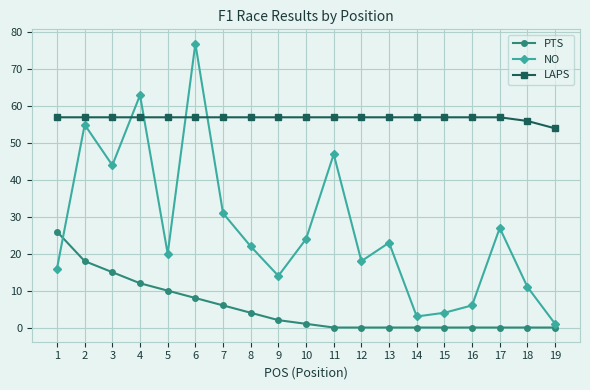

What is the value of the NO point at the 1st from the left?

16